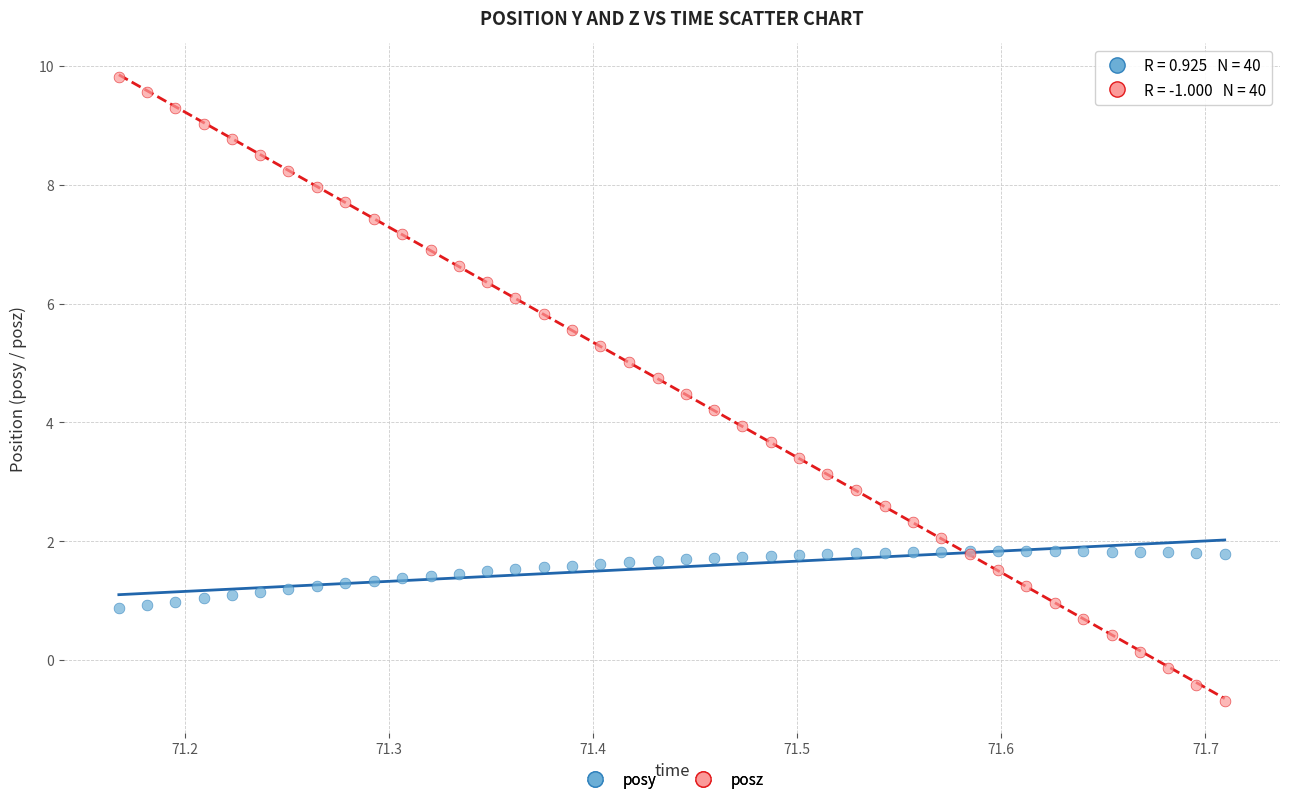

What is the X range (max minus min) for the scatter plot?

0.5